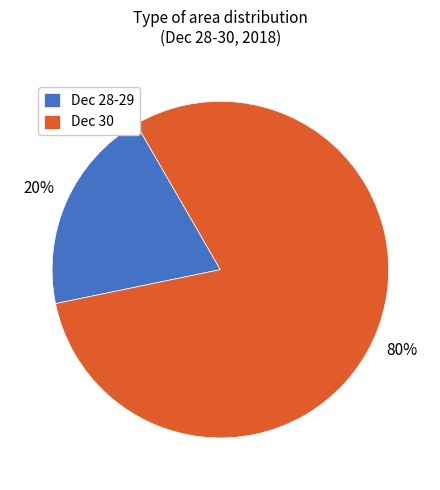

What is the largest slice in the pie chart?

Dec 30